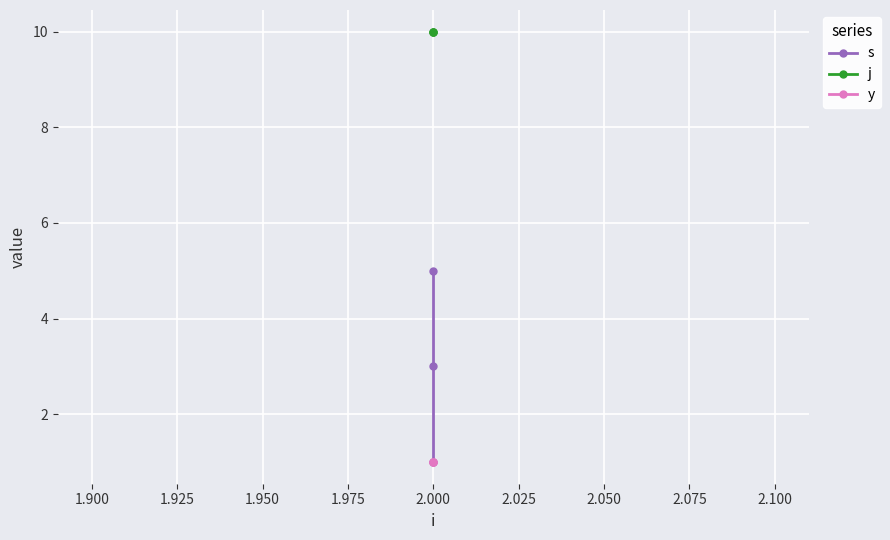

Is this an area chart (filled region under the line)?

No